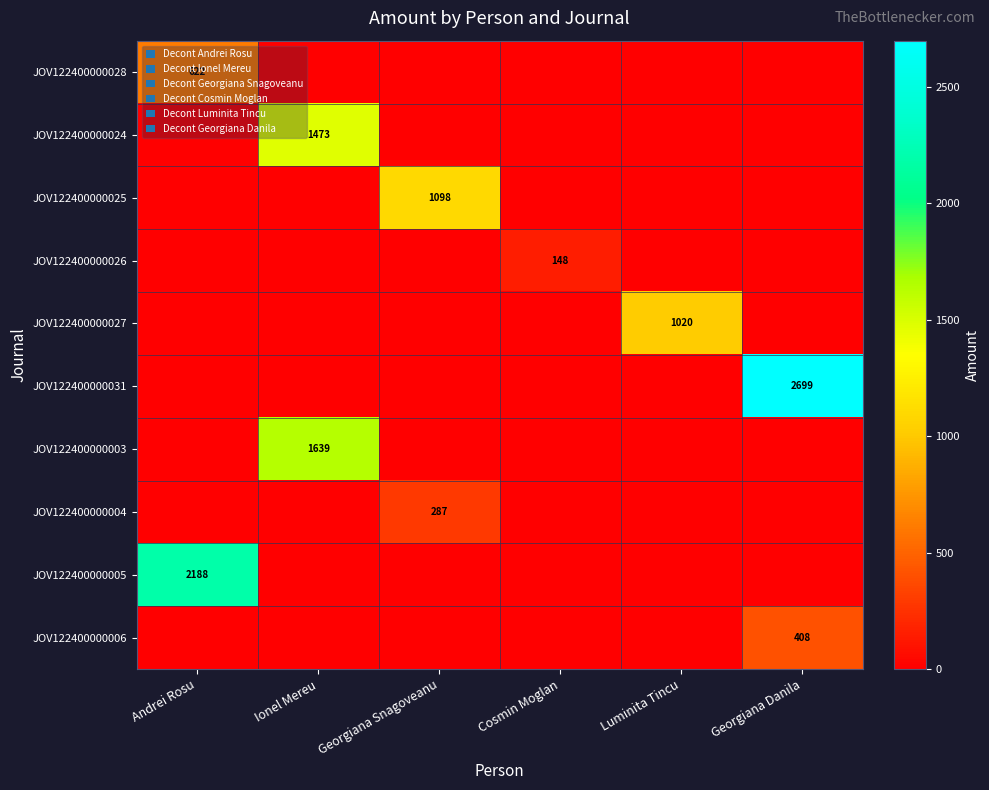

Between Ionel Mereu and Luminita Tincu, which is larger?

Ionel Mereu